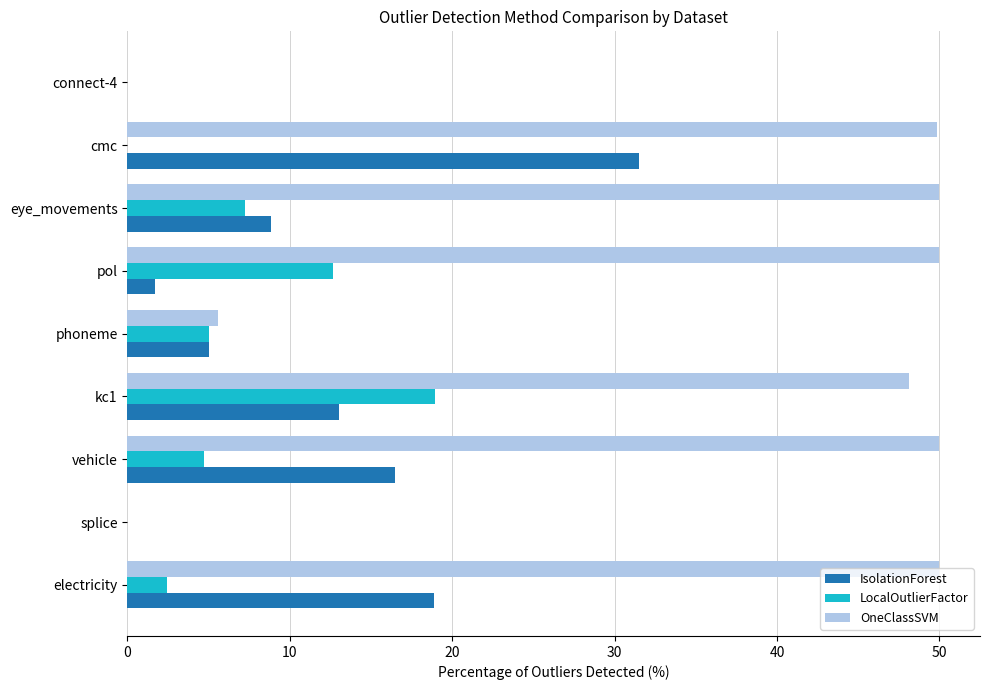

Which series changed the most between eye_movements and connect-4?

OneClassSVM